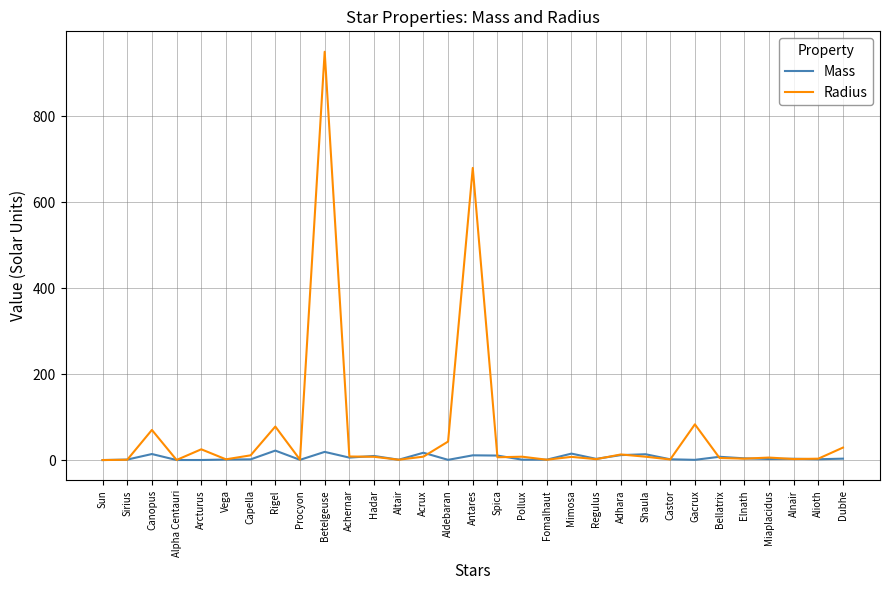

The Radius series shows 8.9 at Acrux. True or false?

True